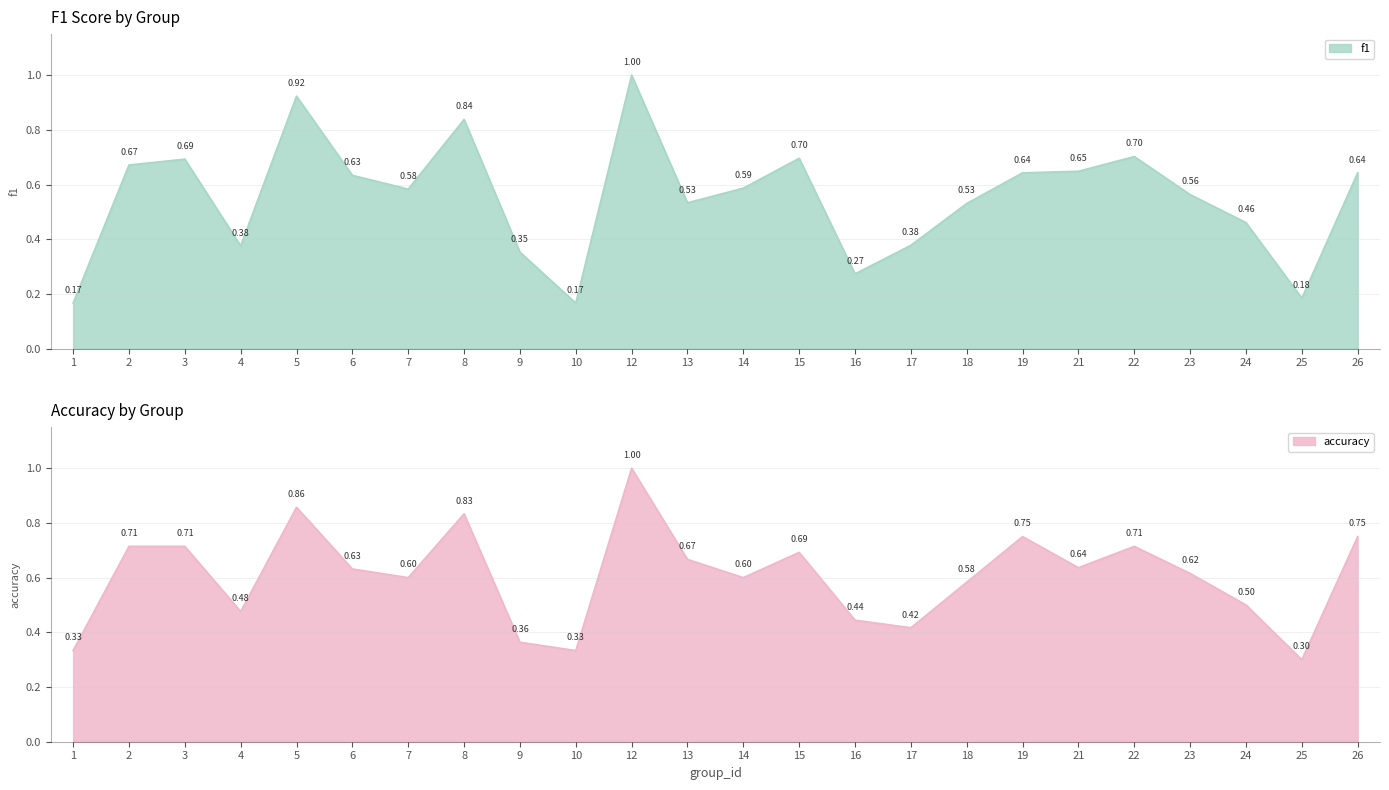

True or false: accuracy has more than 2 points higher than both neighbors.

True